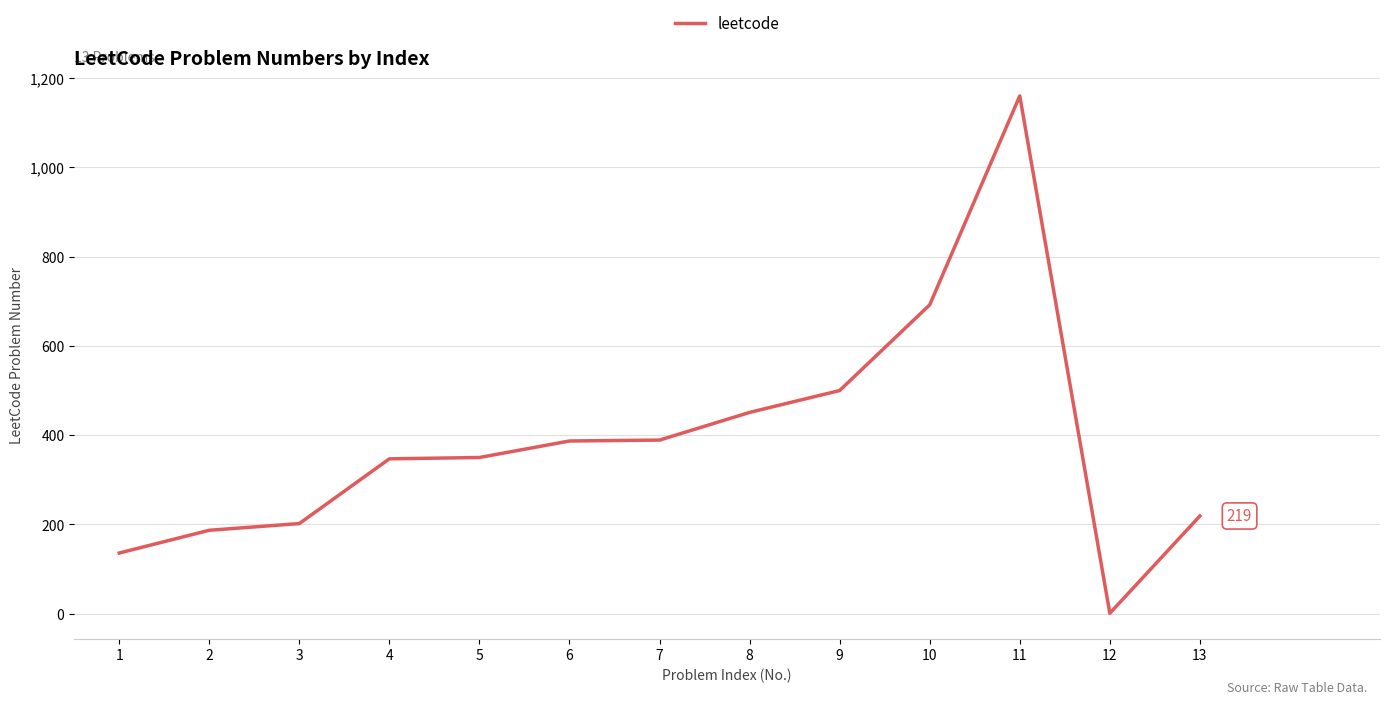

Is it true that the value at 8 is 617?

False